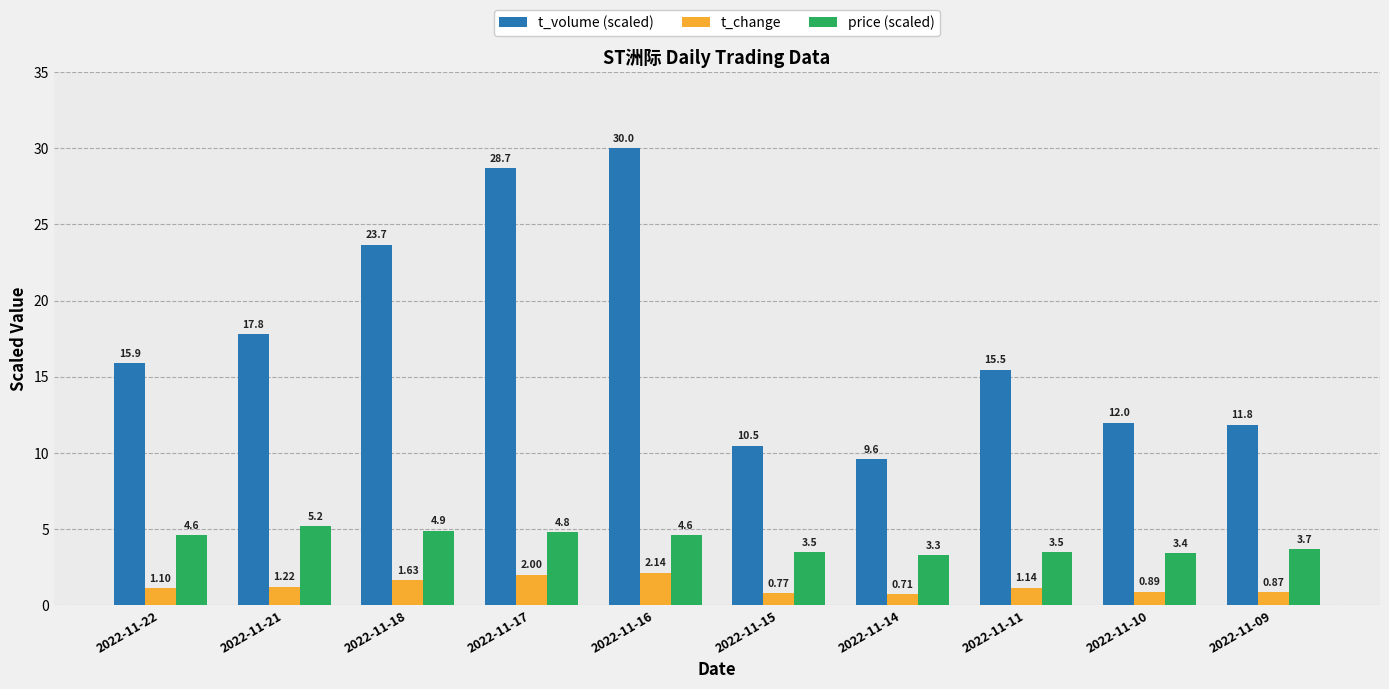

Rank the series by their average value, from lowest to highest.

t_change, price (scaled), t_volume (scaled)